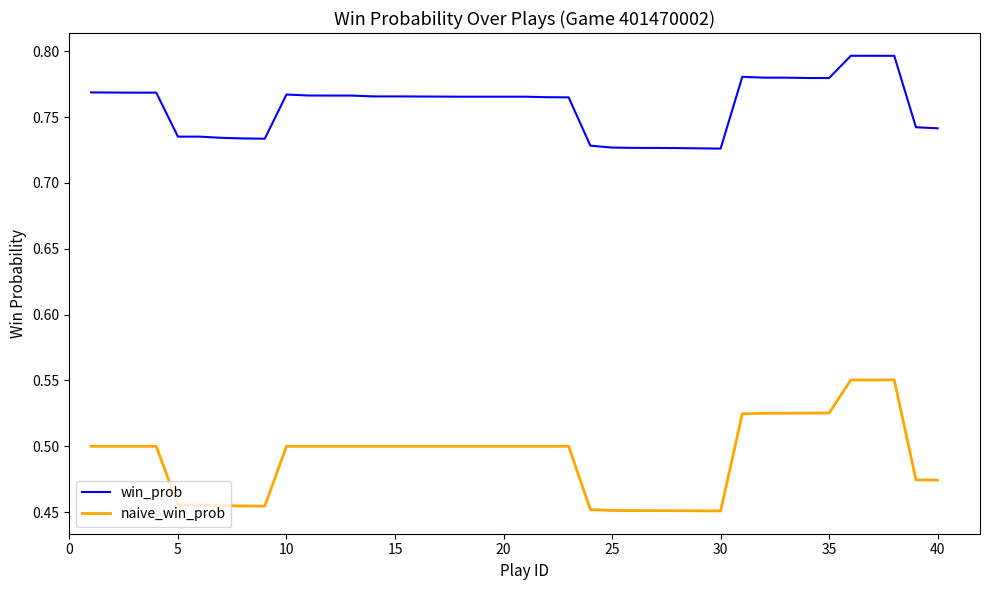

What is the difference between the second highest and second lowest values in the win_prob series?

0.1